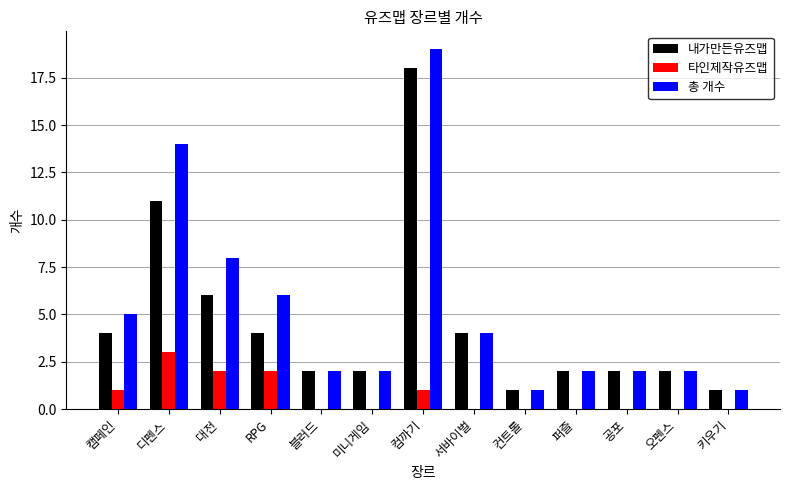

At which label does 내가만든유즈맵 first exceed 2?

캠페인